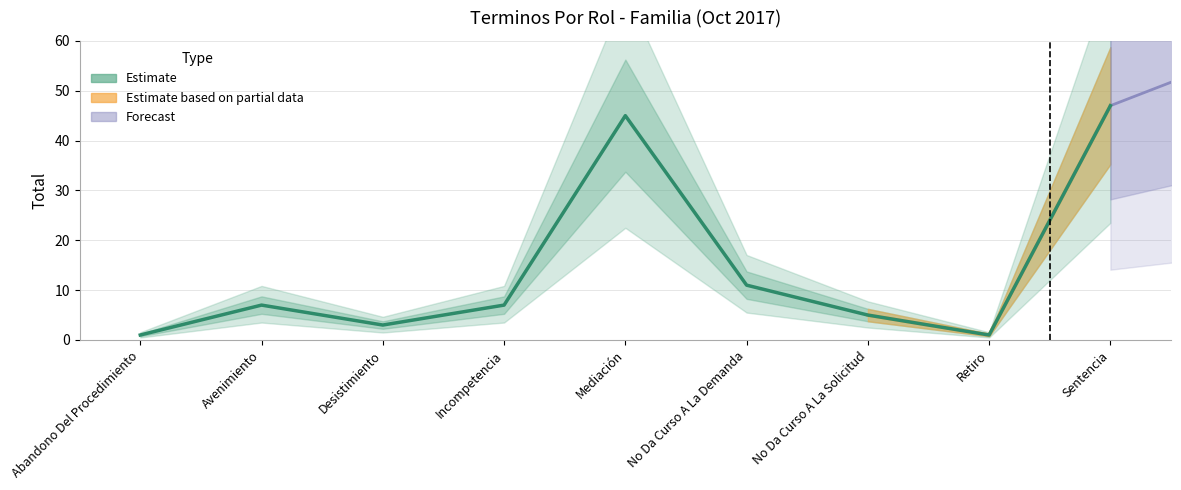

What is the difference between the second highest and second lowest values?

44